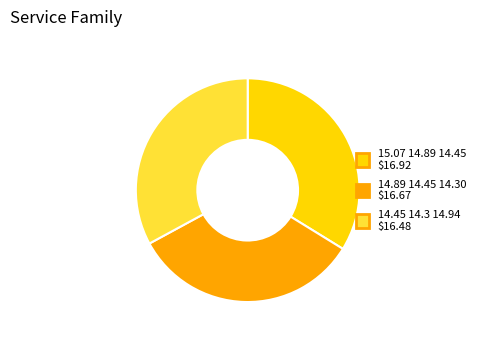

Combined, do 14.45 14.3 14.94 and 14.89 14.45 14.30 account for over 50%?

Yes